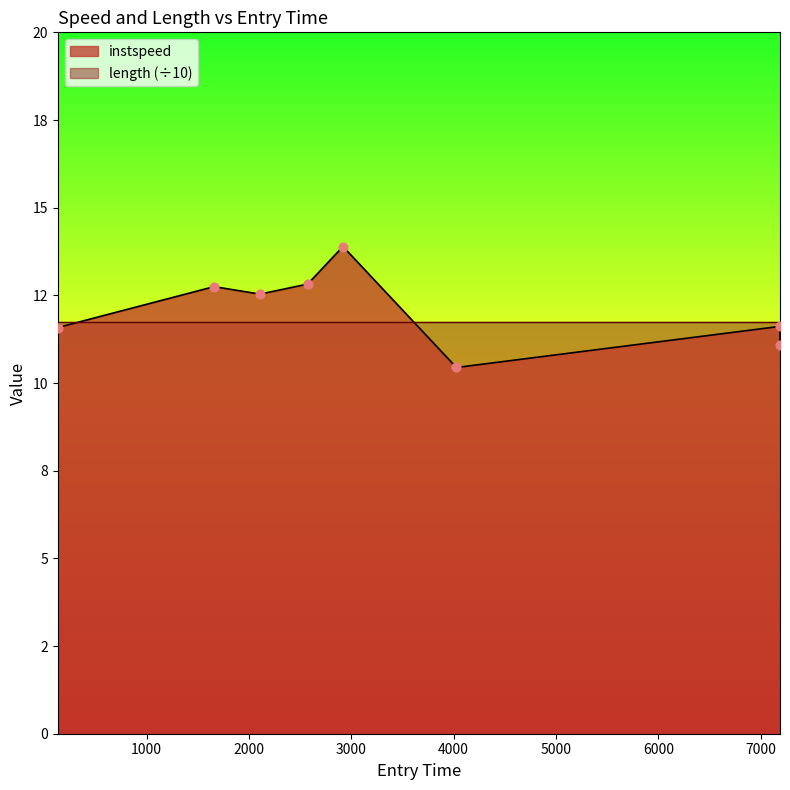

Between 132.18221122693114 and 2108.723866436063, which is larger?

2108.723866436063